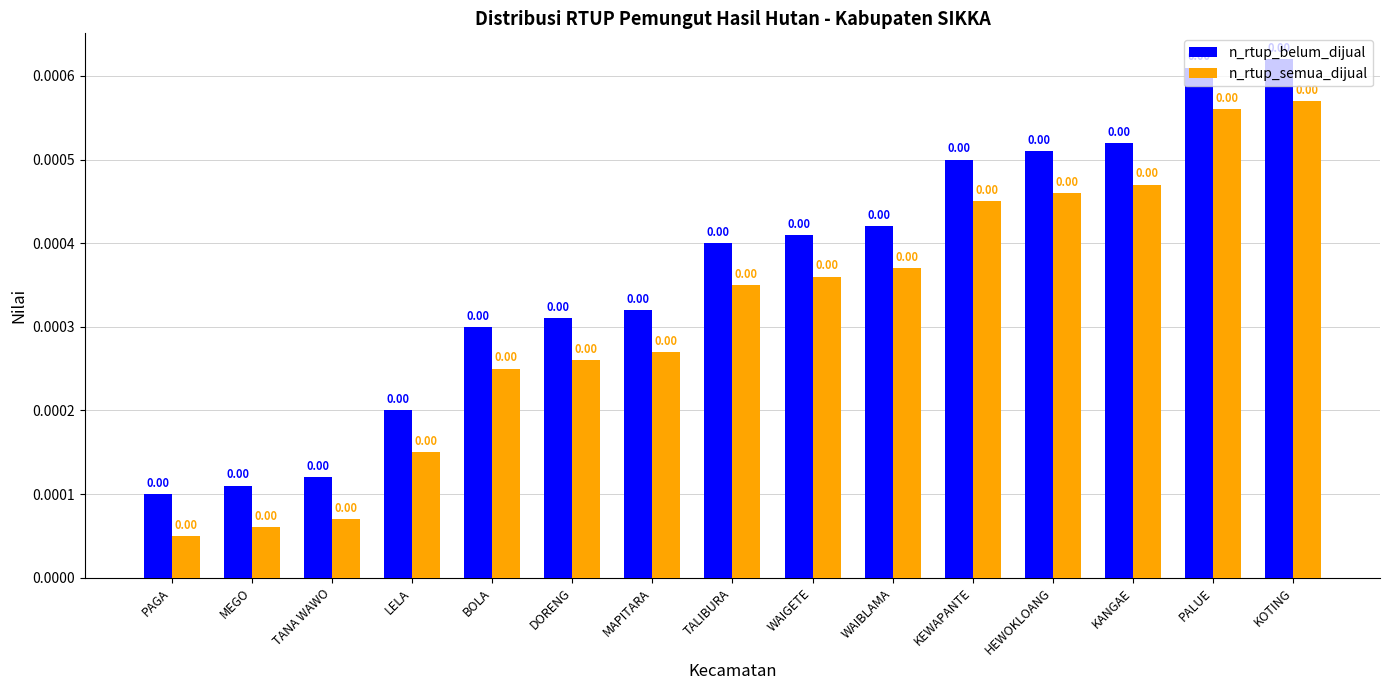

How many distinct data groups are displayed?

2